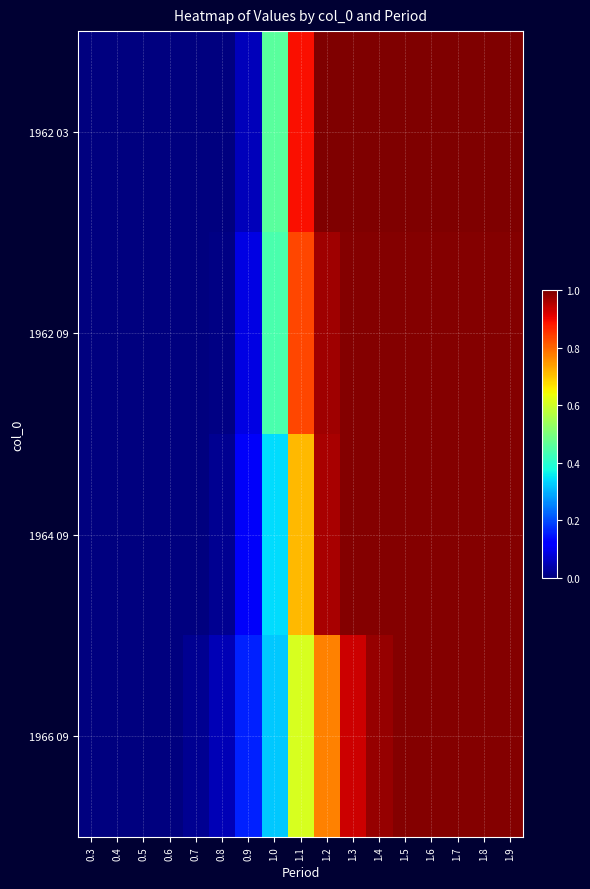

What is the total value across all series at 1.6?

4.0